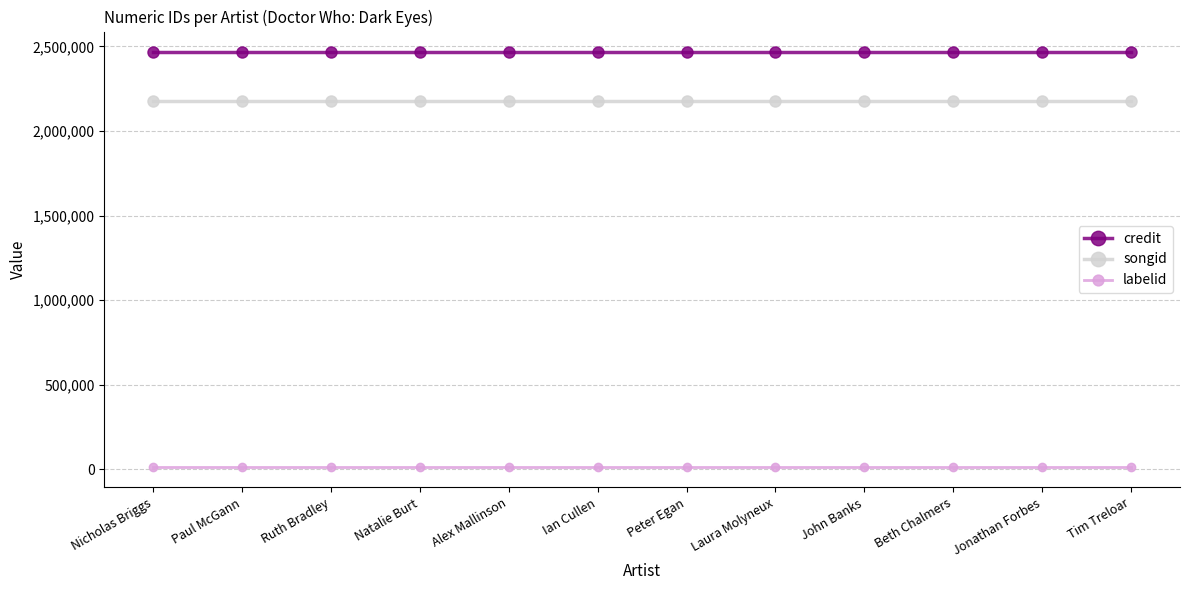

What position from the left is Jonathan Forbes?

11